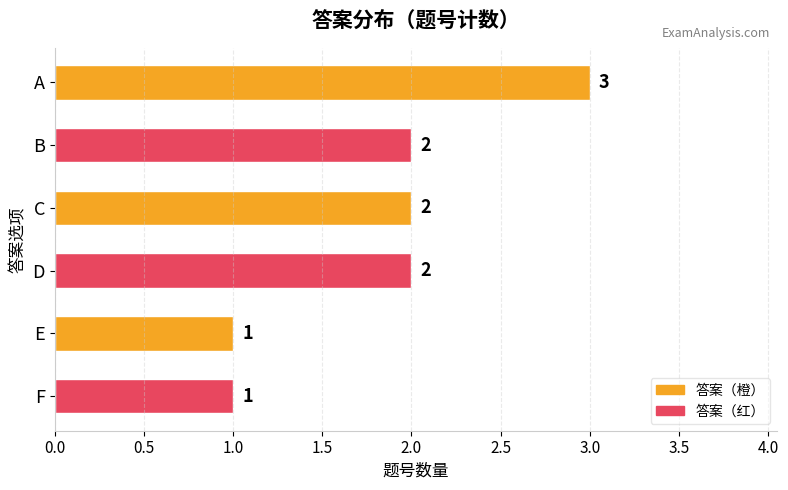

What is the sum of the values at C and D?

4